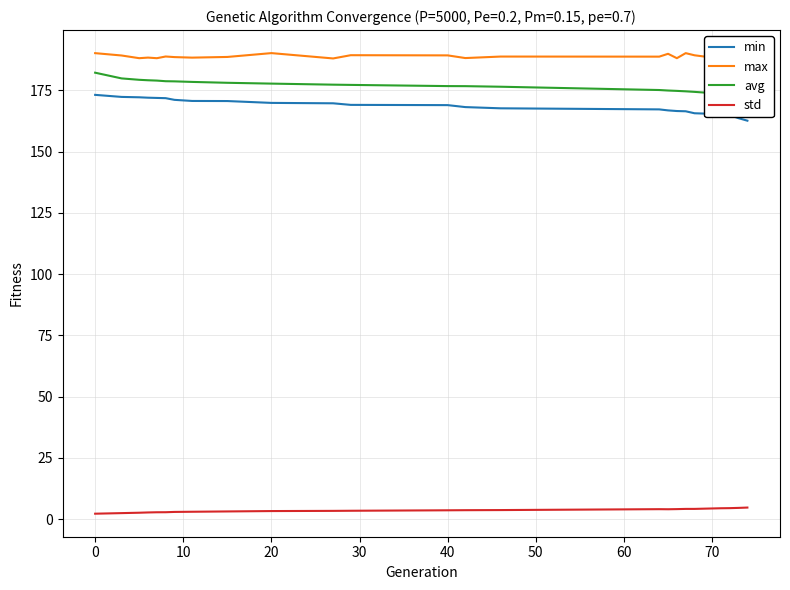

Which series has the largest range (max minus min)?

min